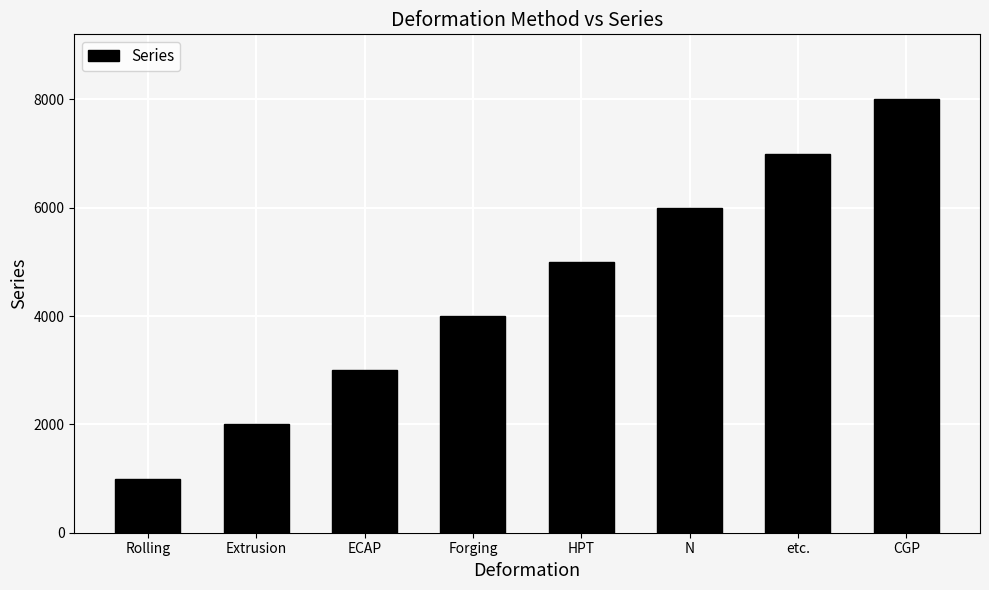

What position from the left is N?

6